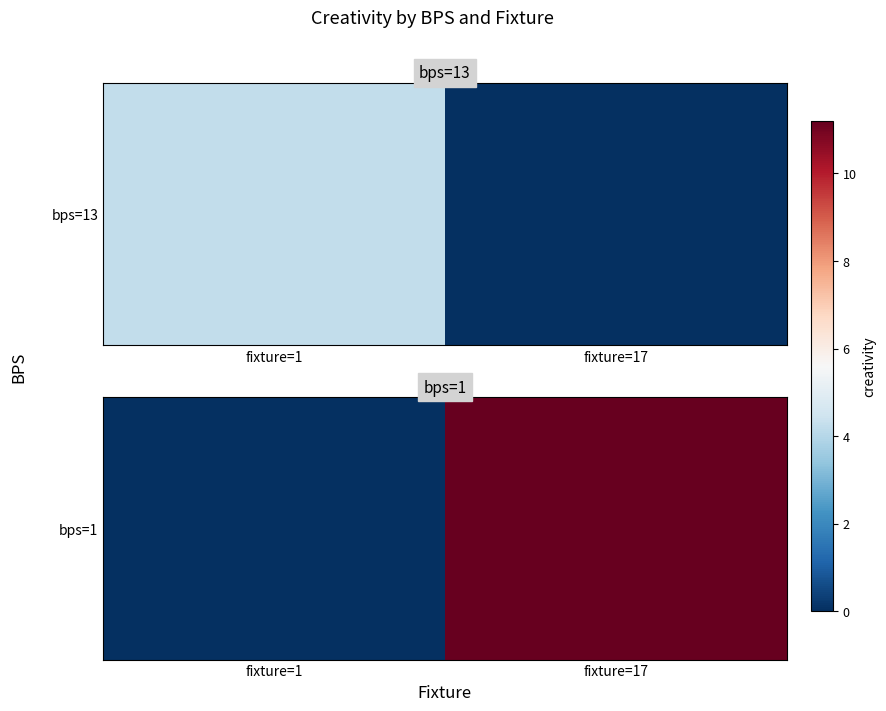

Rank the categories by value from lowest to highest.

fixture=1, fixture=17